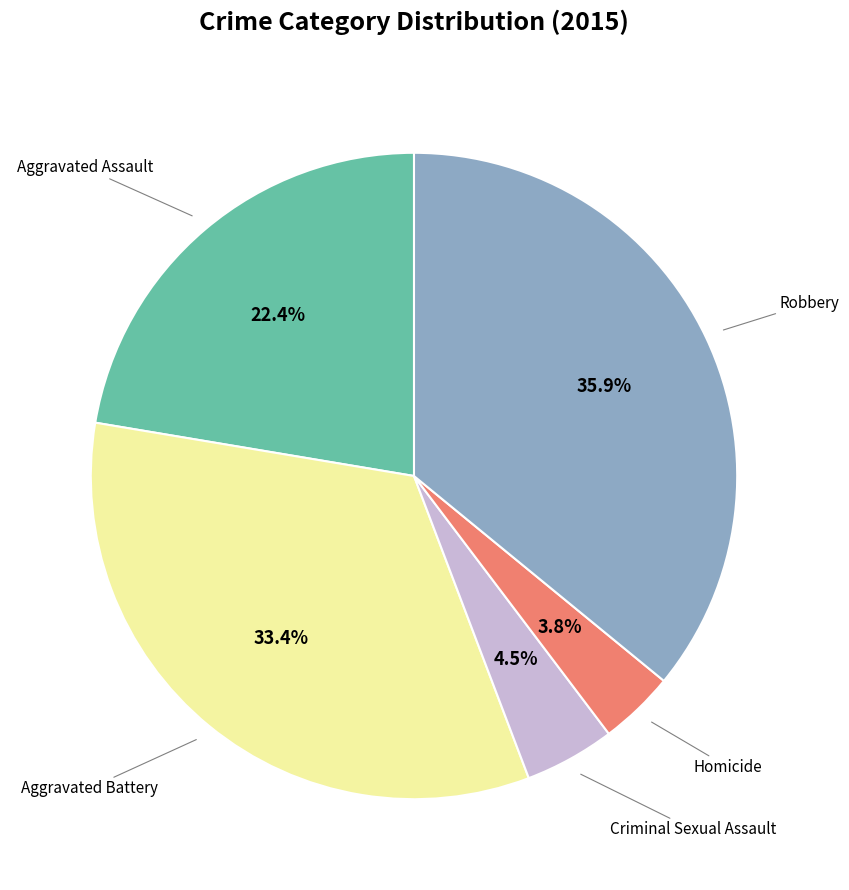

Count the number of slices in the pie.

5